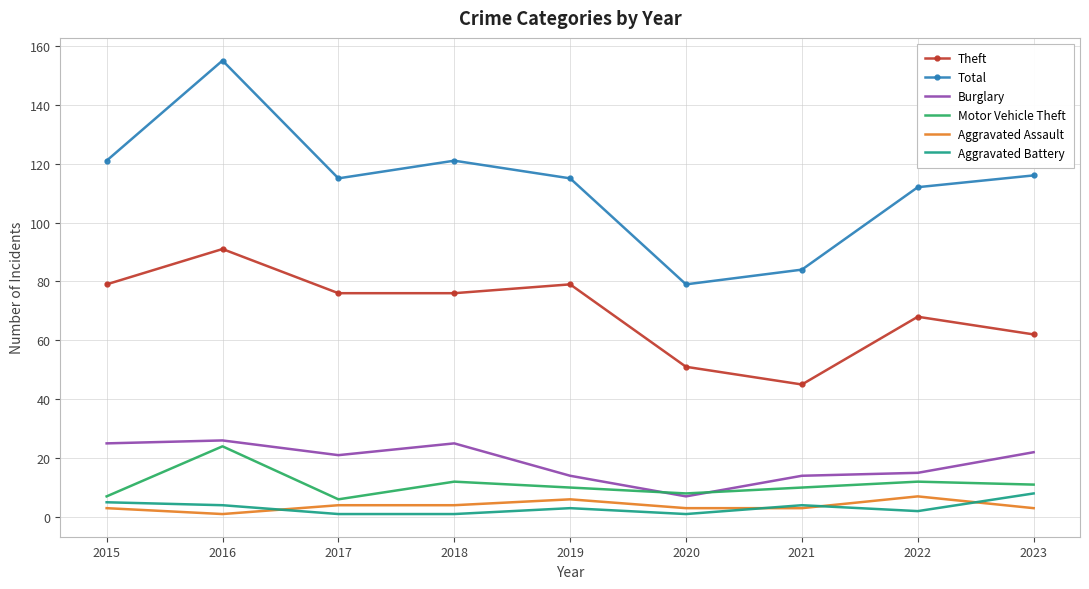

True or false: Theft and Aggravated Assault intersect in this chart.

False